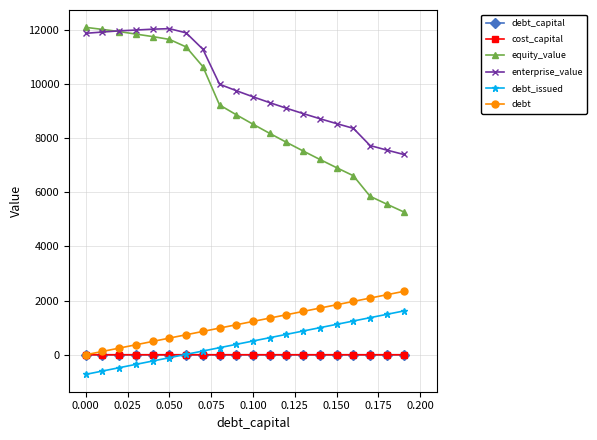

Which series has the largest range (max minus min)?

equity_value